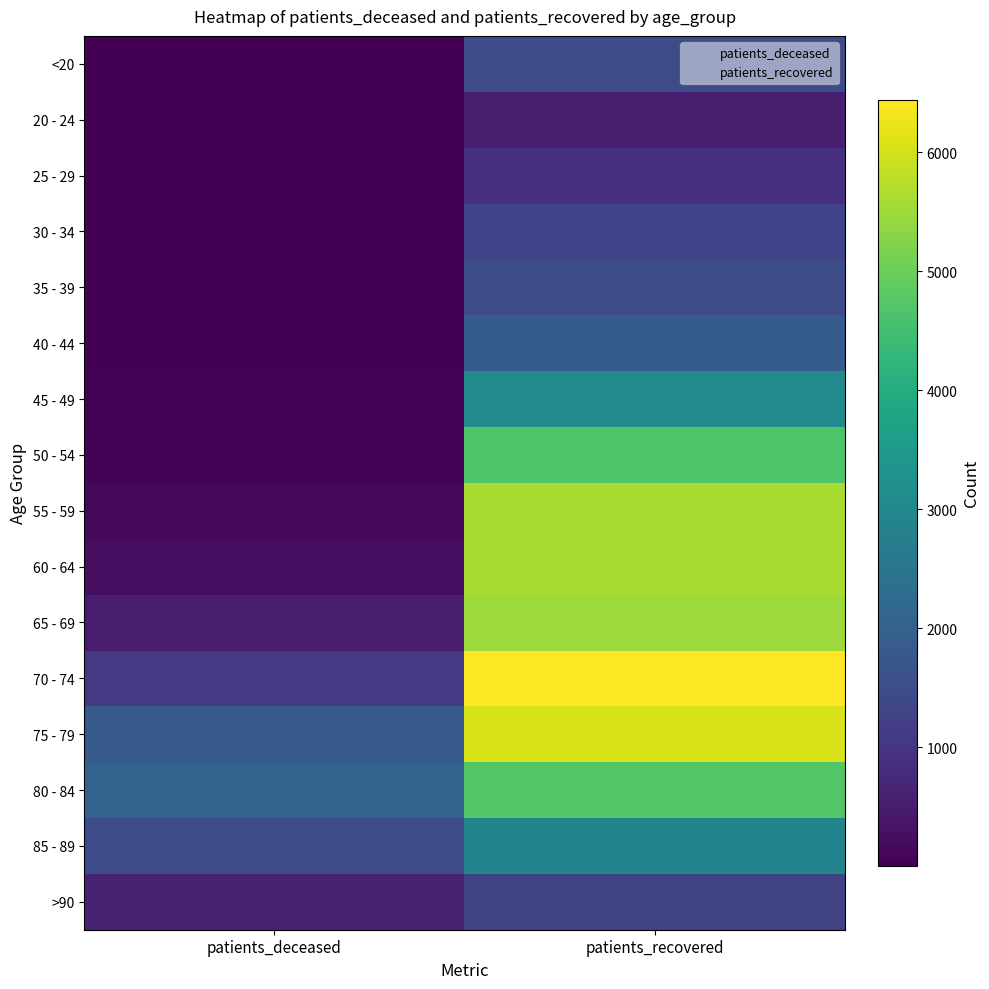

Rank the series at patients_deceased from highest to lowest value.

80 - 84, 75 - 79, 85 - 89, 70 - 74, >90, 65 - 69, 60 - 64, 55 - 59, 50 - 54, 45 - 49, 40 - 44, 30 - 34, 35 - 39, <20, 20 - 24, 25 - 29